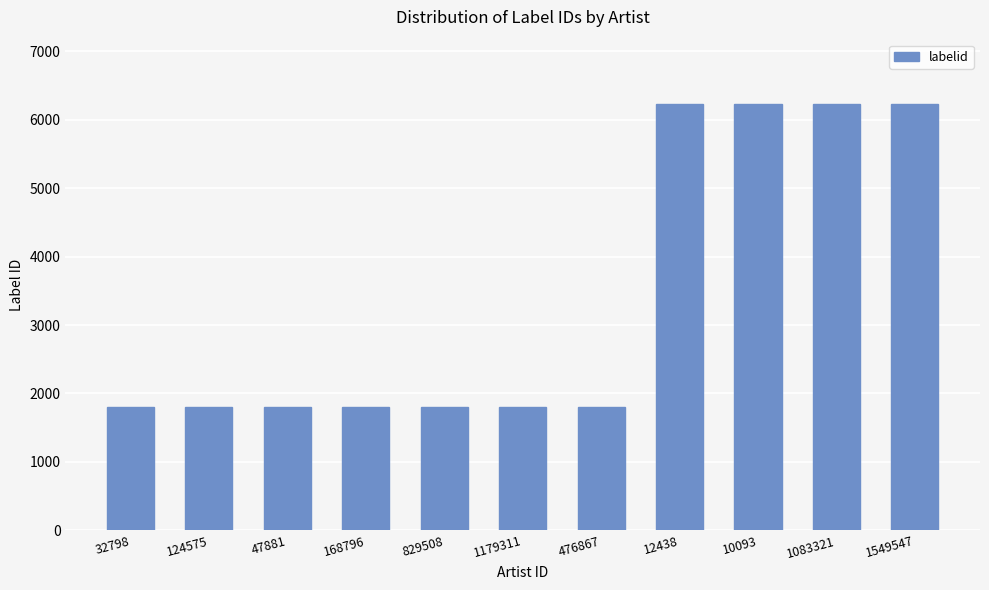

What is the sum of the values at 476867 and 168796?

3604